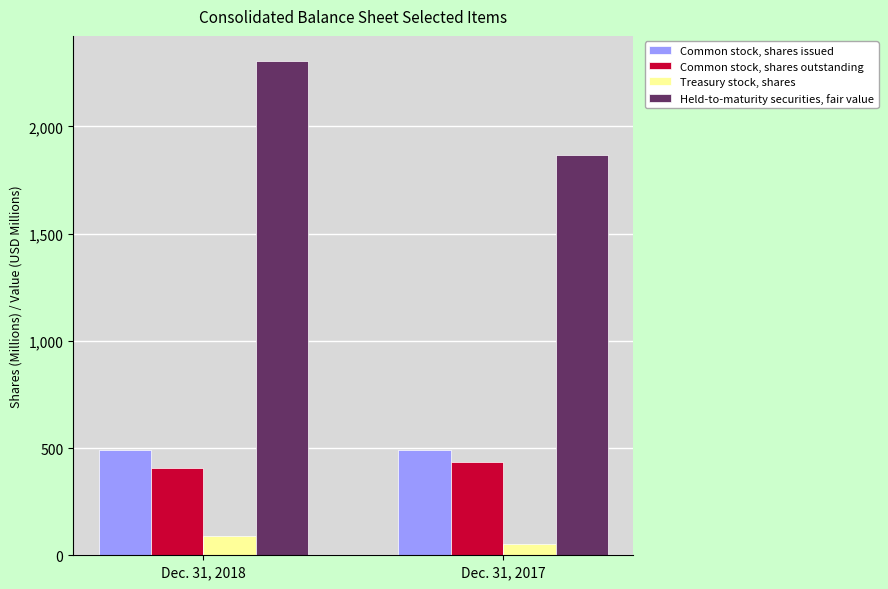

What is the sum of all Held-to-maturity securities, fair value values?

4172.0